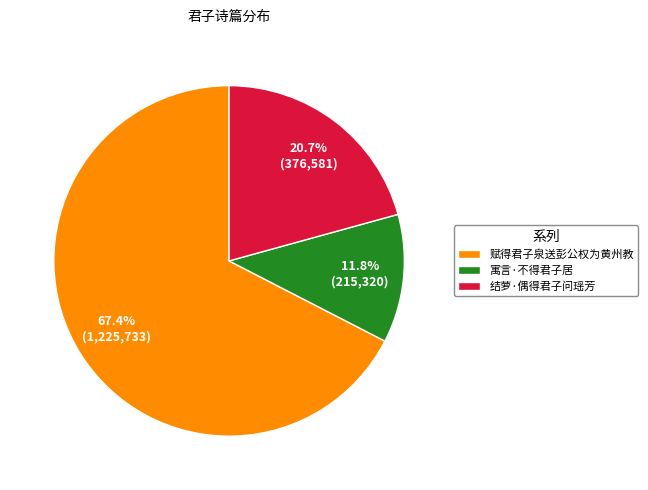

What percentage is the 赋得君子泉送彭公权为黄州教 slice, to the nearest percent?

67%